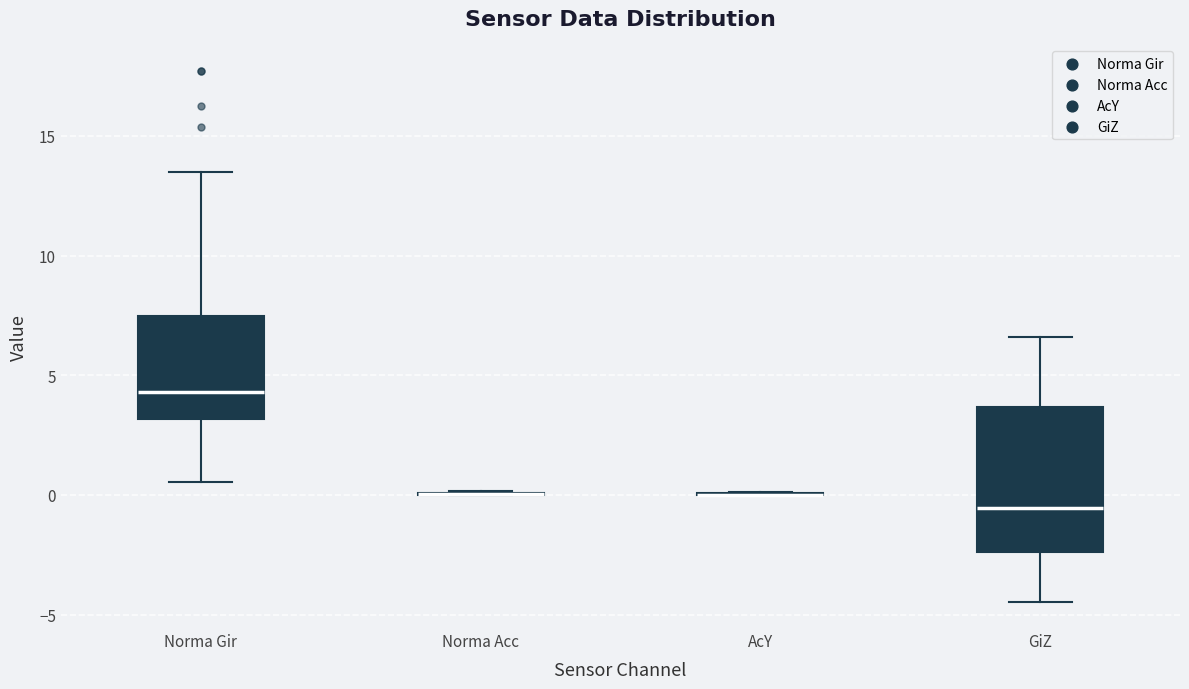

Reading left to right, transcribe this box plot: for each box, give where its median line is, the range the box spans, and where its two whiskers end, as read against the y-axis. The values are not printed on the chart, so give them approximately, as read against the axis.

Norma Gir: median 4.5, box 3.0 to 7.5, whiskers 0.5 to 13.5
Norma Acc: box collapsed to a line at 0.0, whiskers 0.0 to 0.0
AcY: box collapsed to a line at 0.0, whiskers 0.0 to 0.0
GiZ: median -0.5, box -2.5 to 3.5, whiskers -4.5 to 6.5